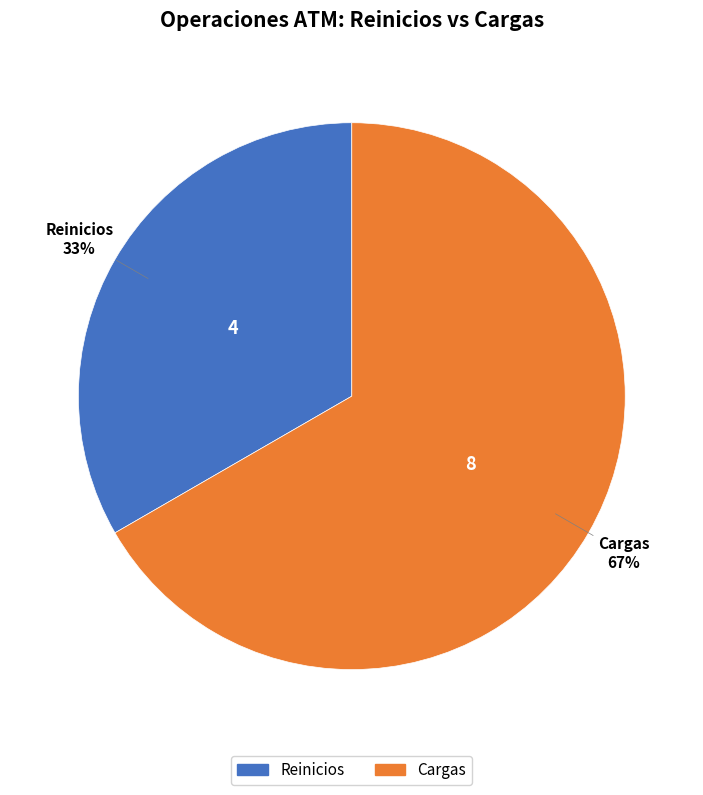

Between Cargas and Reinicios, which is larger?

Cargas